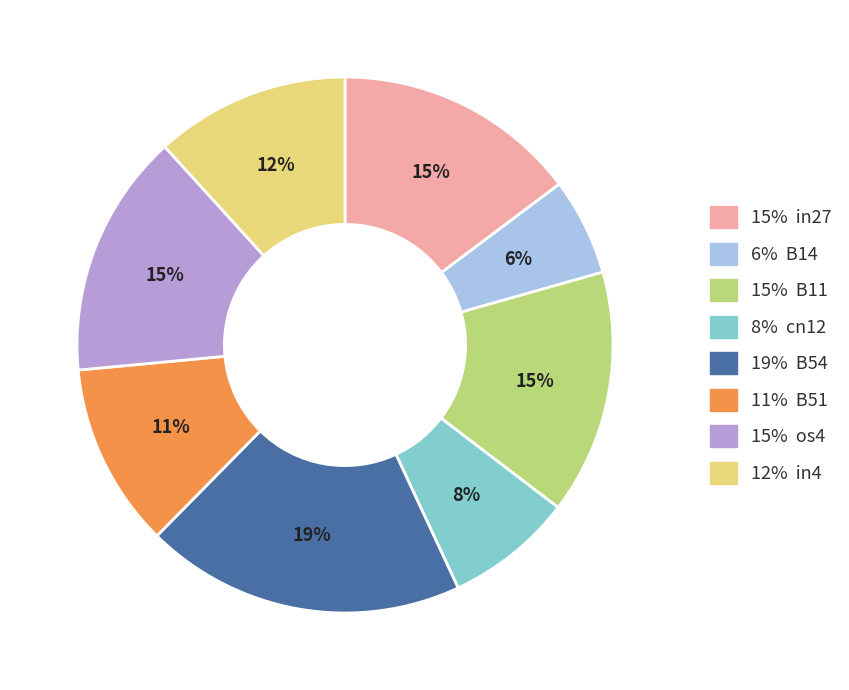

To the nearest percent, what is the difference between the largest and smallest slice percentages?

13%